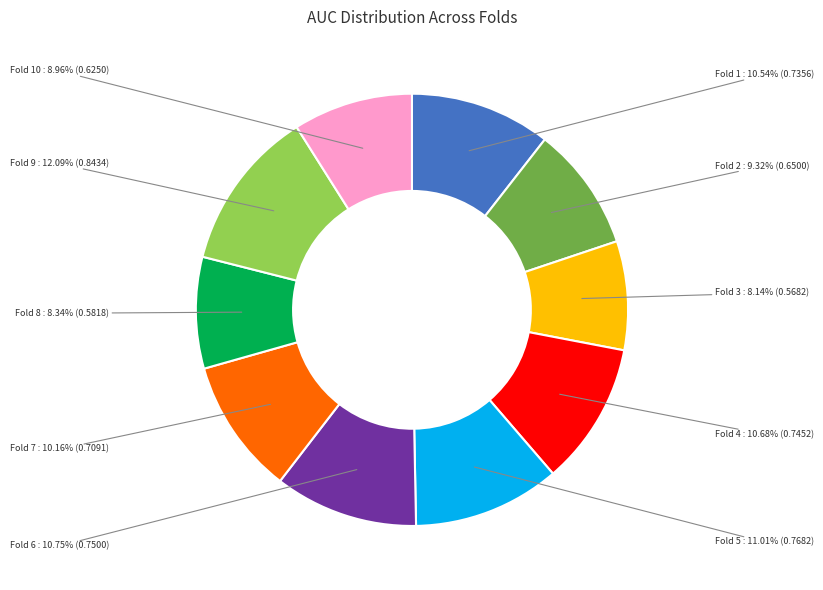

Is there any slice that represents more than half of the pie?

No